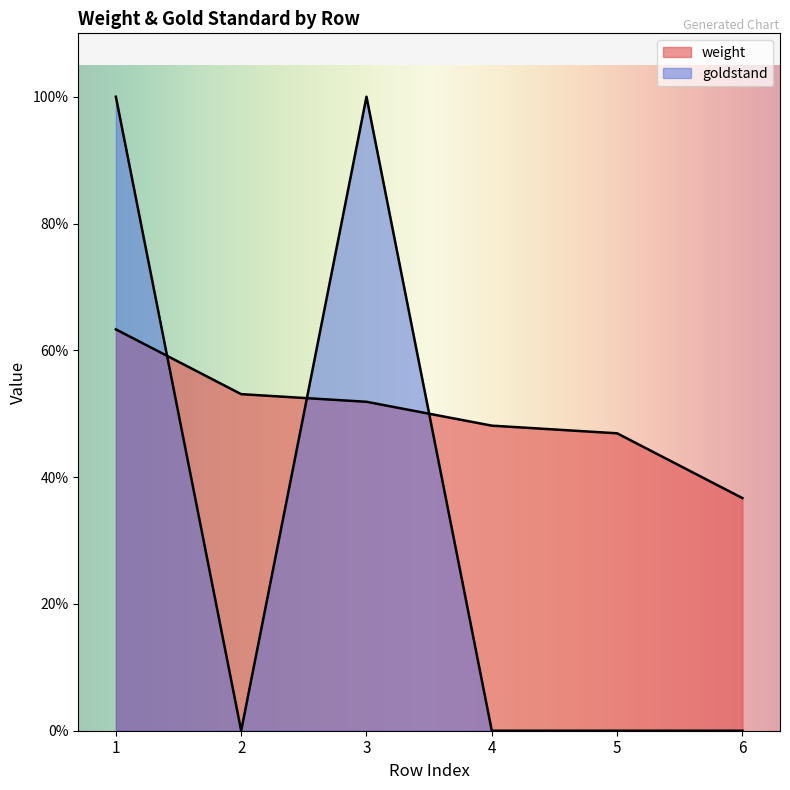

Between which two adjacent categories do goldstand and weight first intersect?

1 and 2